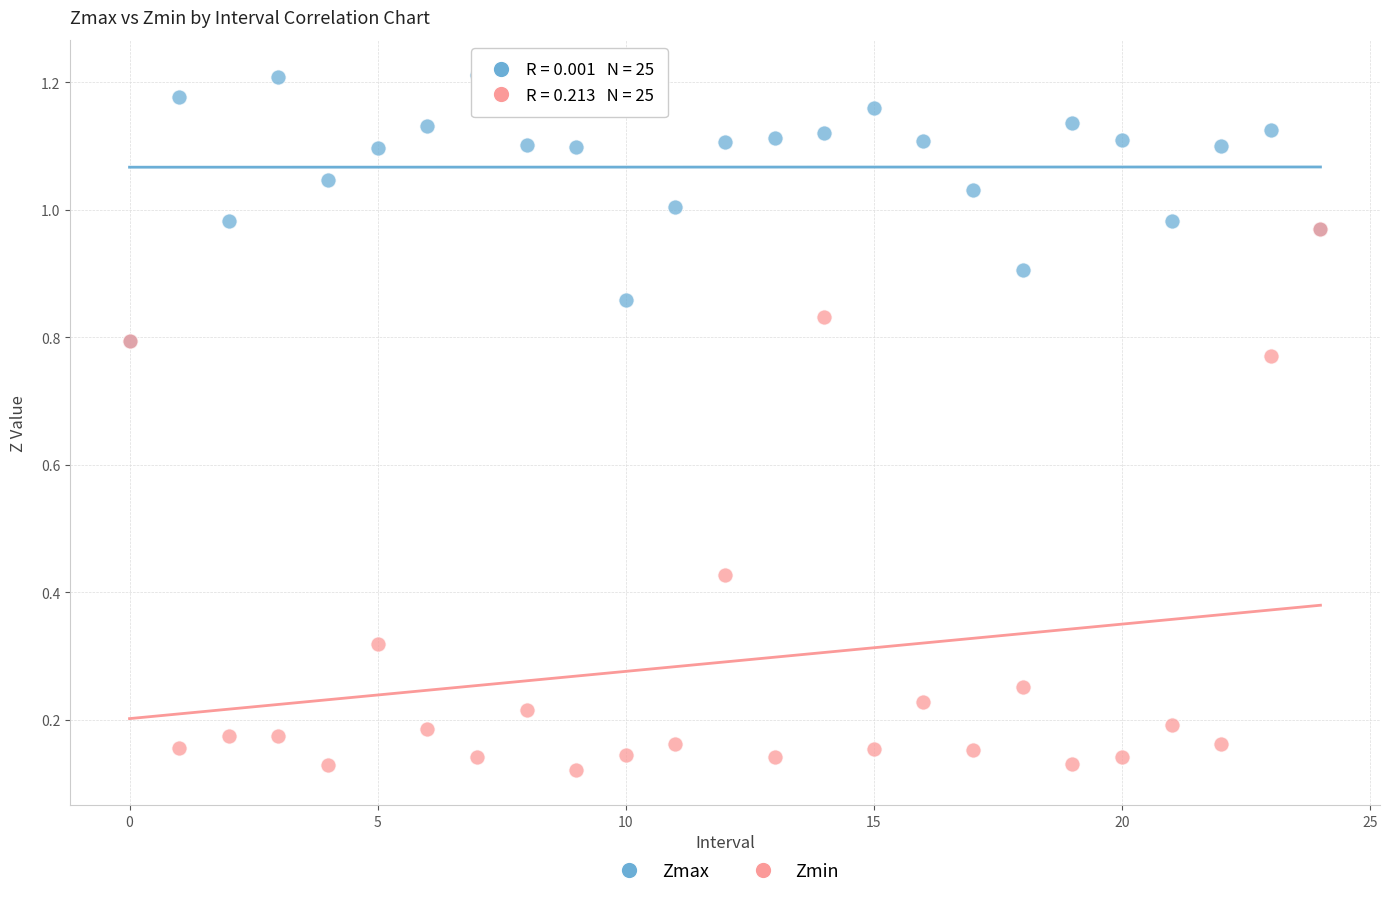

Which series reaches the maximum Y coordinate?

Zmax